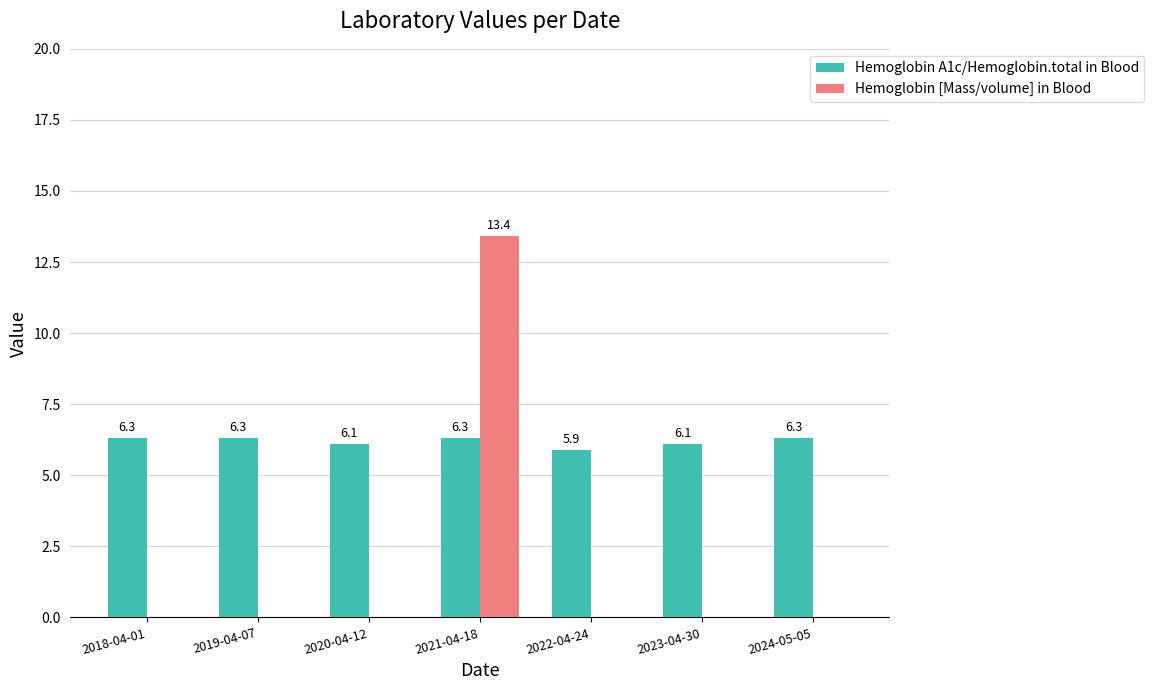

Count the number of data series in this chart.

2